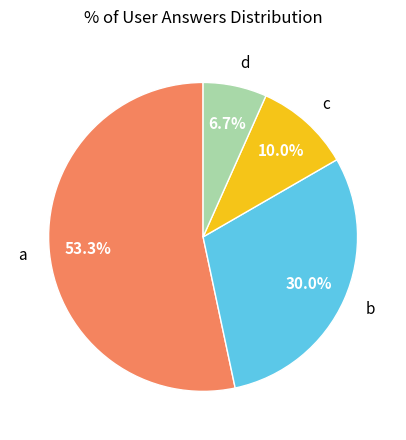

True or false: d accounts for 1% of the total.

False